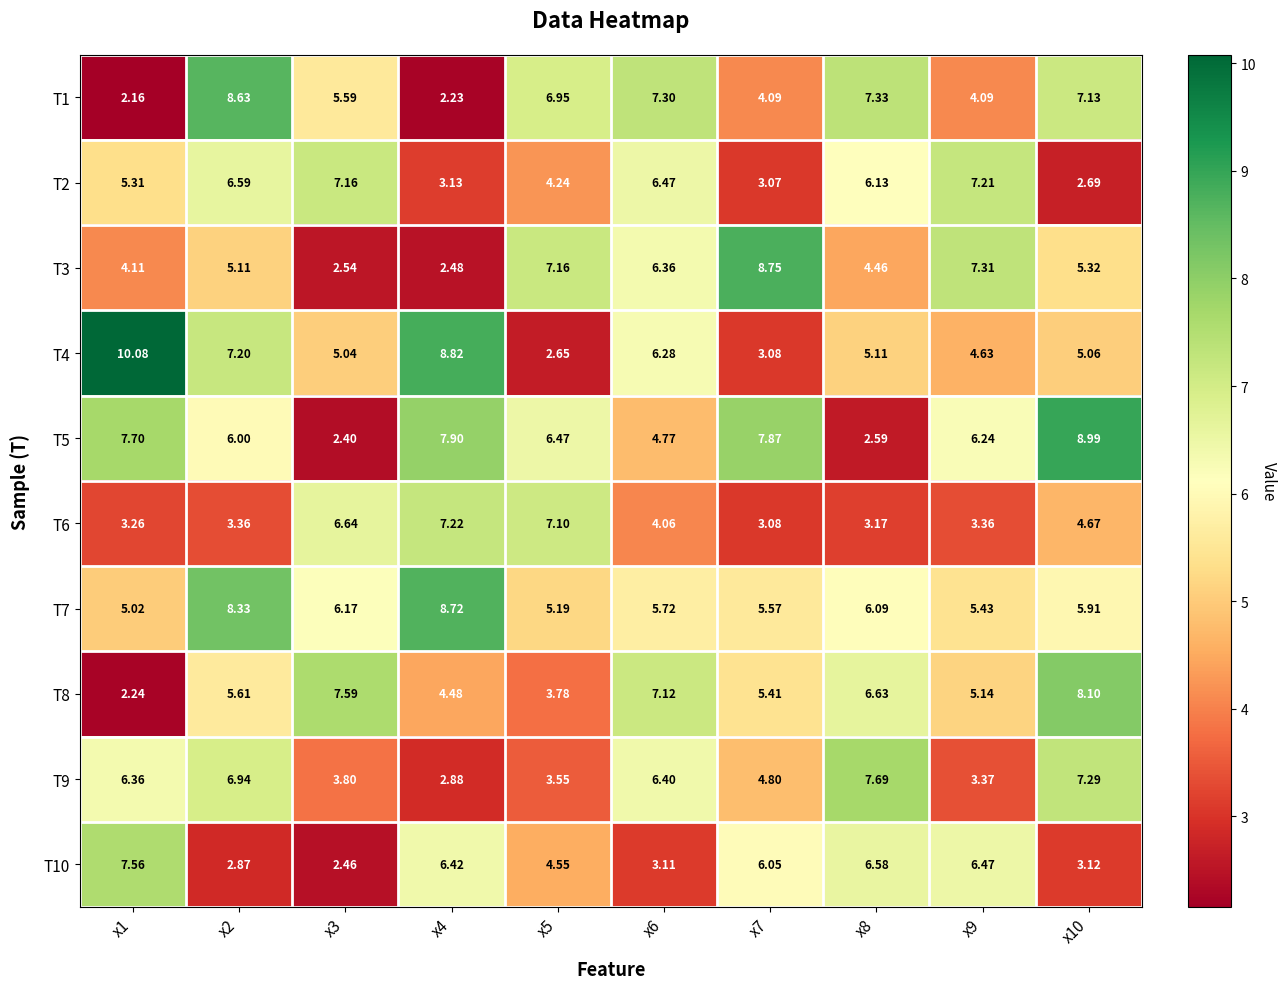

Count the number of categories in the chart.

10